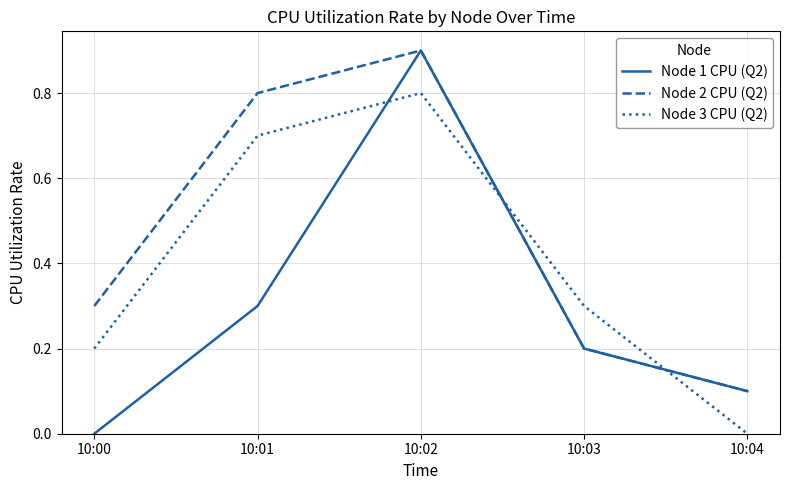

What is the total value across all series at 10:00?

0.5